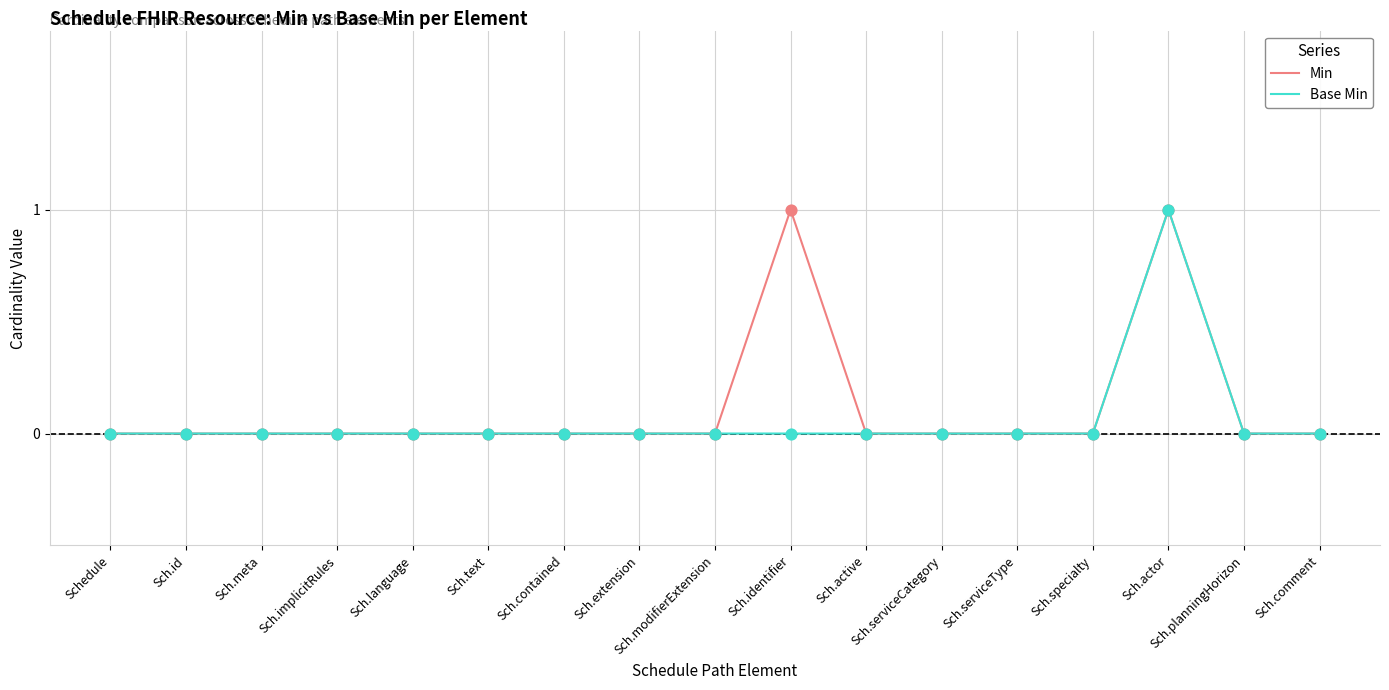

The Min series shows 1 at Sch.active. True or false?

False